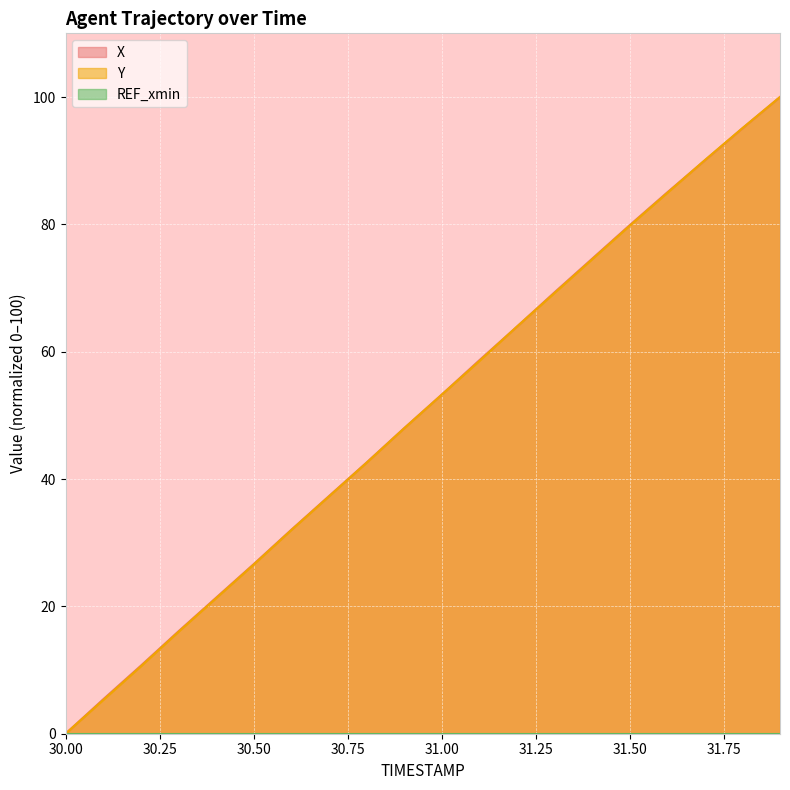

Which series has the largest total across all categories?

X